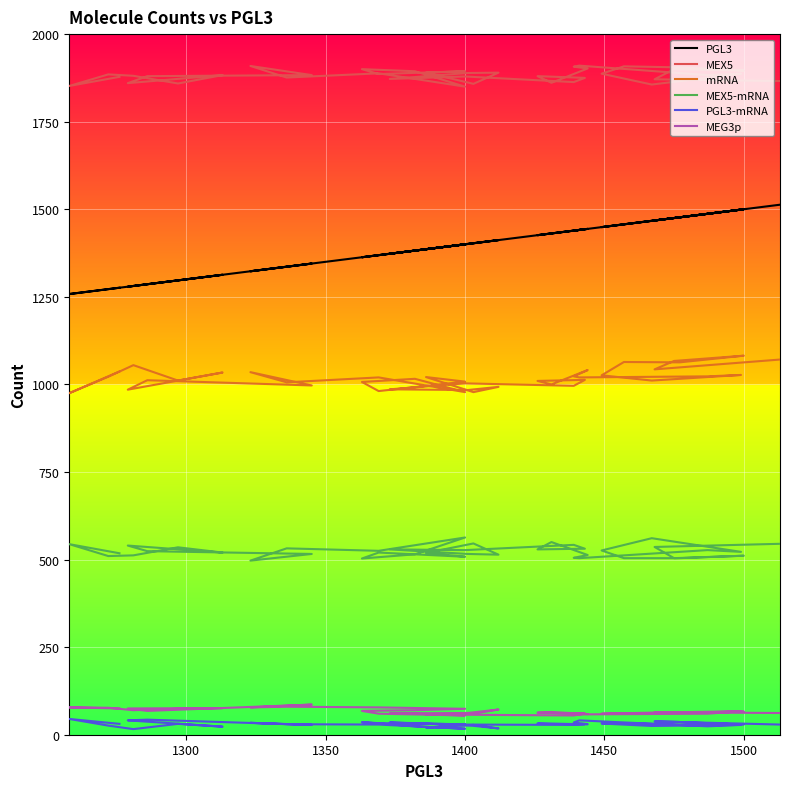

What is the difference between the maximum and minimum values in the MEG3p series?

31